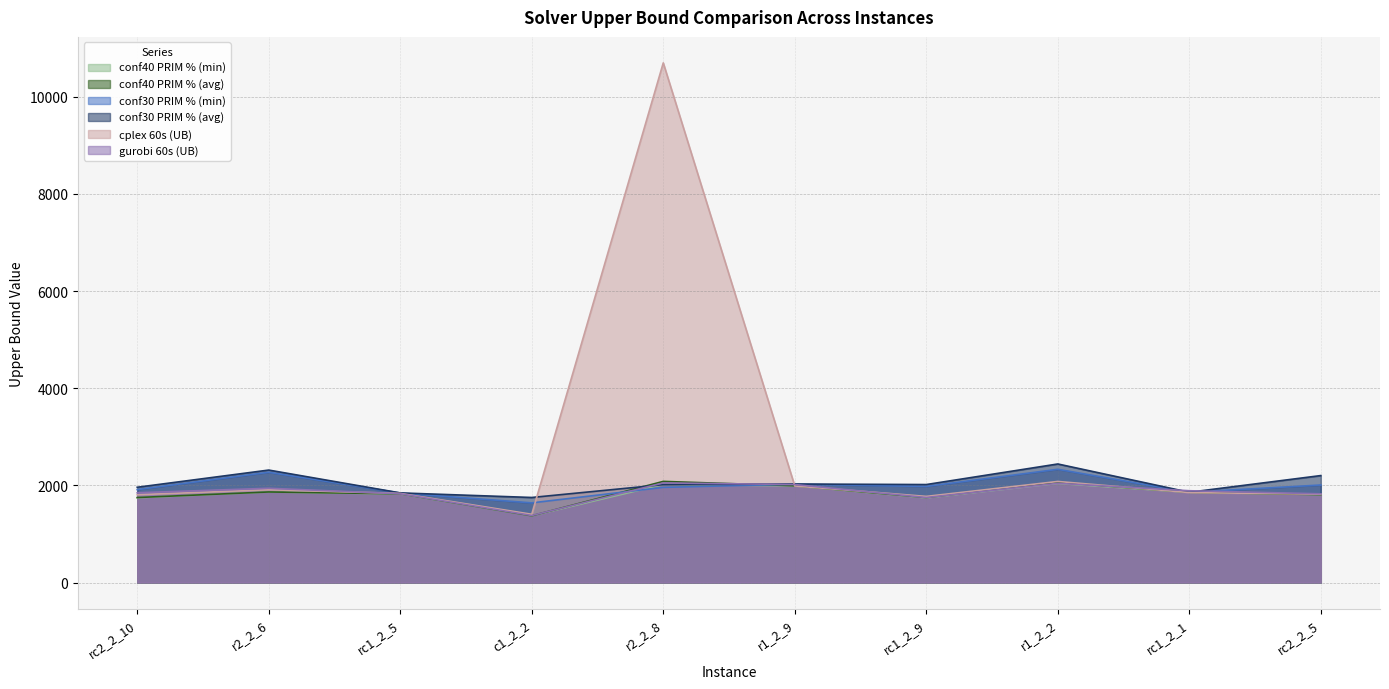

Reading left to right, extract all data points from this chart.

conf40 PRIM % (min): 1745.1	1864.9	1822.5	1374.4	2018.3	1992.8	1743.0	2040.7	1858.1	1809.7
conf40 PRIM % (avg): 1750.2	1864.9	1826.5	1374.4	2082.5	1992.8	1749.9	2063.2	1858.6	1809.7
conf30 PRIM % (min): 1913.5	2270.4	1843.7	1640.2	1959.2	2025.0	1979.3	2331.5	1858.1	2008.0
conf30 PRIM % (avg): 1961.7	2315.5	1845.2	1751.3	2015.6	2028.5	2017.5	2441.1	1858.5	2202.5
cplex 60s (UB): 1807.8	1909.8	1835.2	1405.3	10698.7	1988.2	1773.7	2081.2	1852.6	1818.5
gurobi 60s (UB): 1848.4	1941.1	1827.6	1379.9	2051.0	2018.0	1749.5	2042.7	1890.3	1826.6